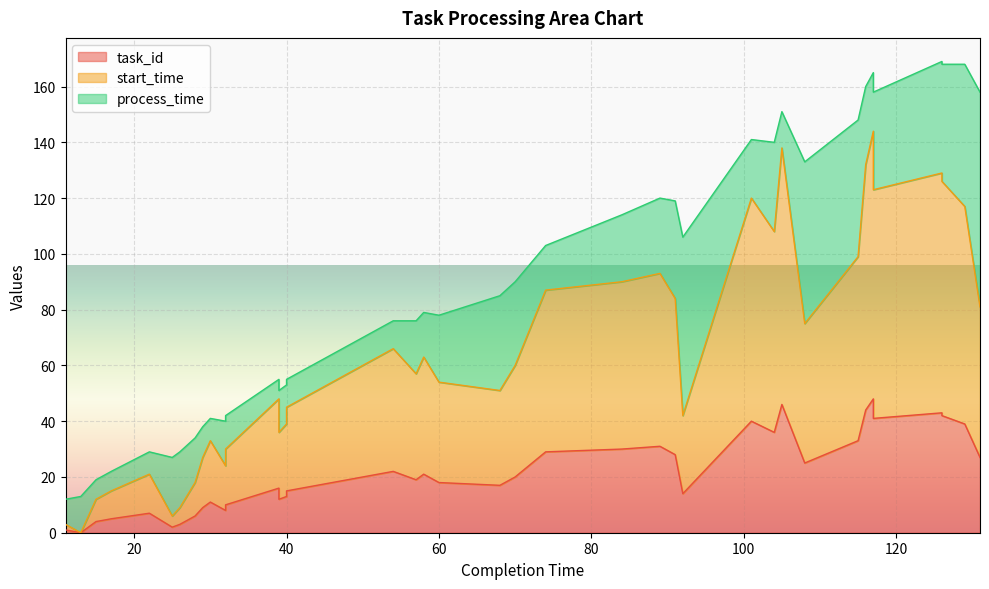

At which category does start_time reach its first local valley?

13